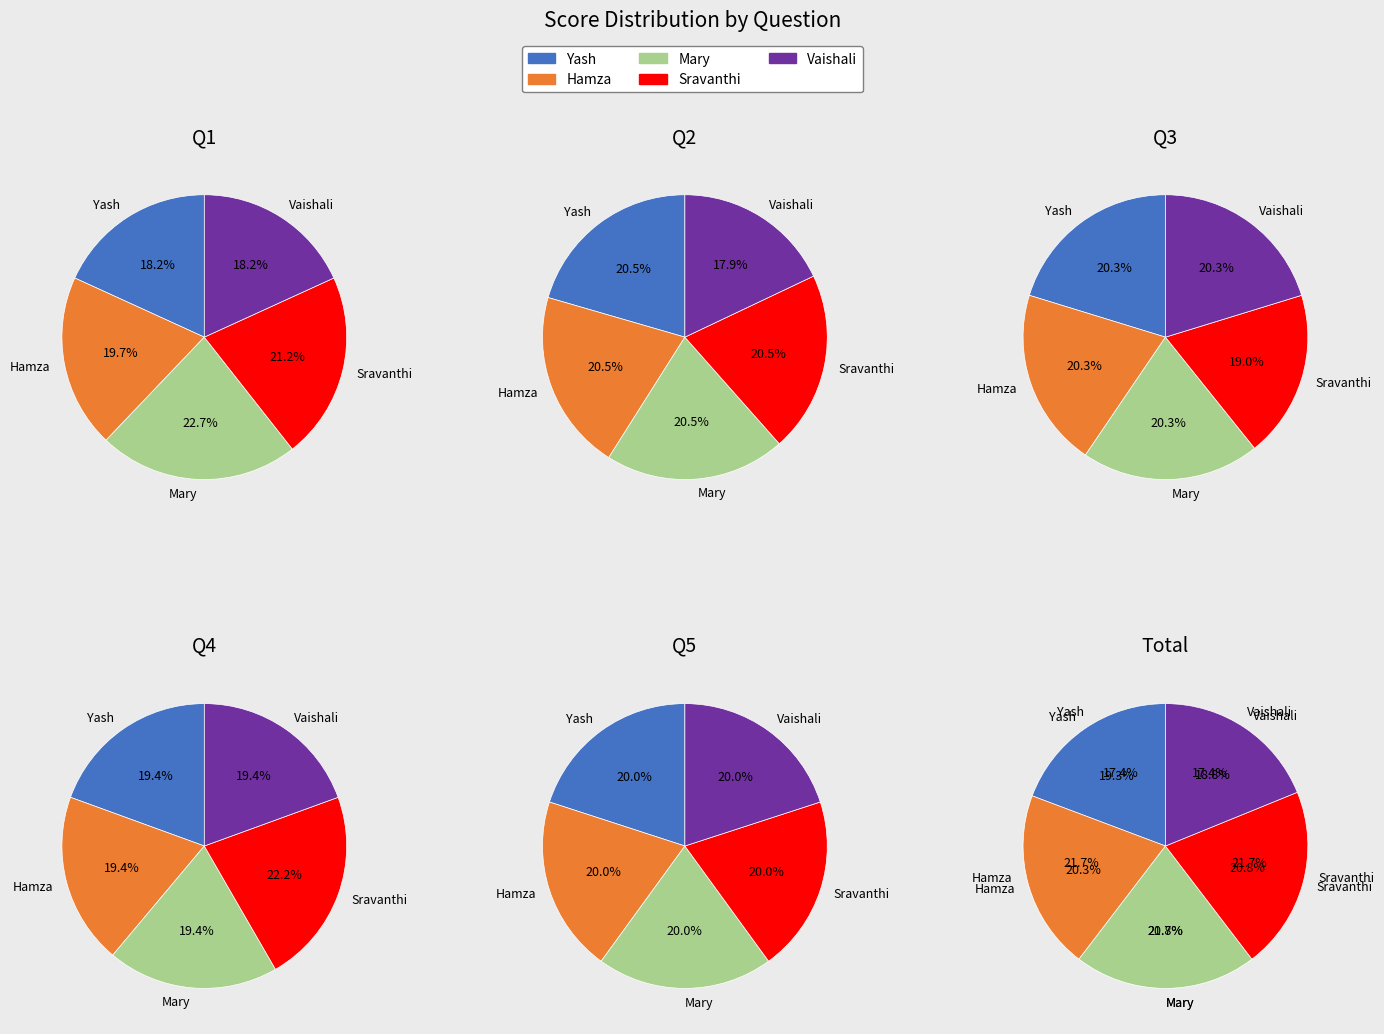

Does Yash account for over 50% of the chart?

No